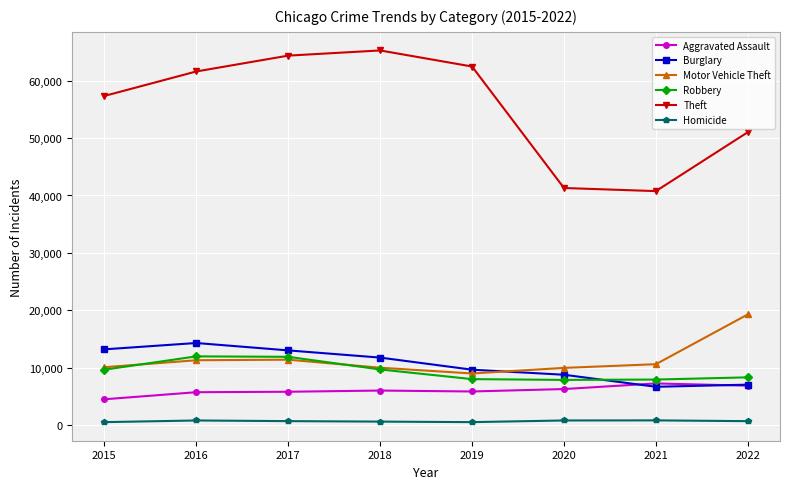

List the series in order of their peak value, lowest first.

Homicide, Aggravated Assault, Robbery, Burglary, Motor Vehicle Theft, Theft